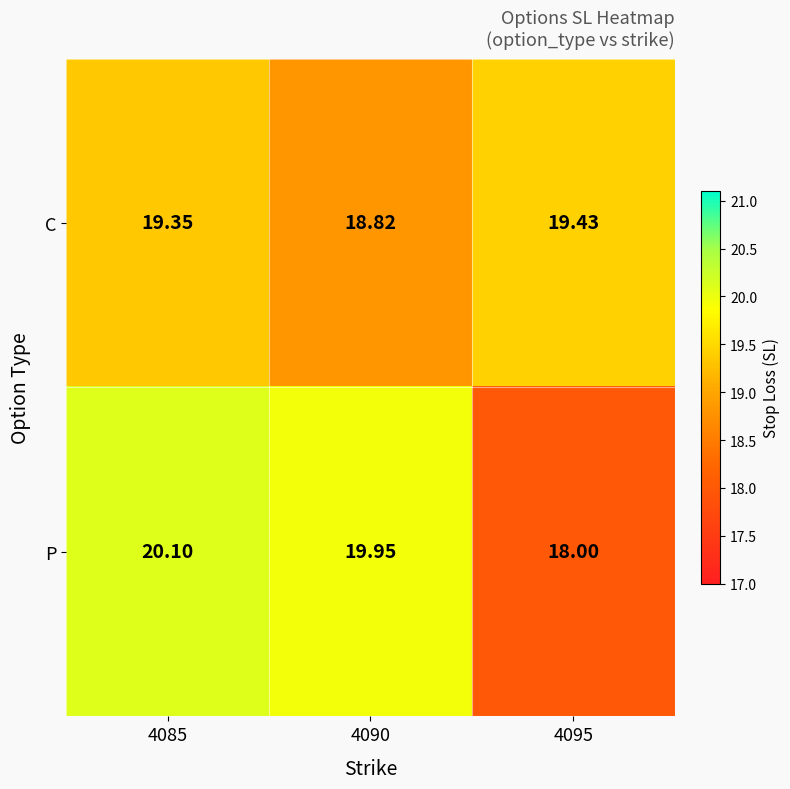

Which series changed the most between 4085 and 4090?

C